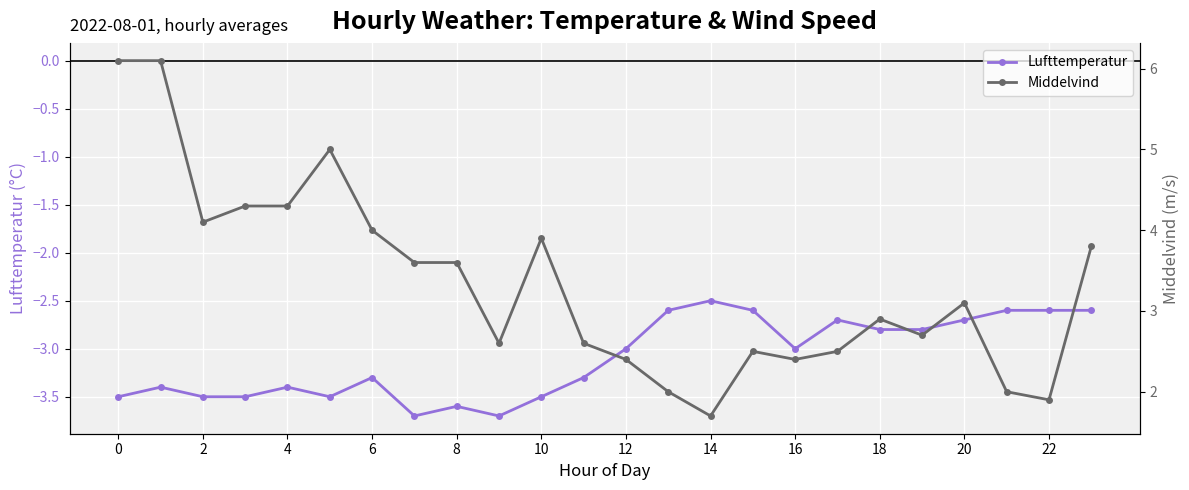

The value of Lufttemperatur at 4 is -1.8. True or false?

False